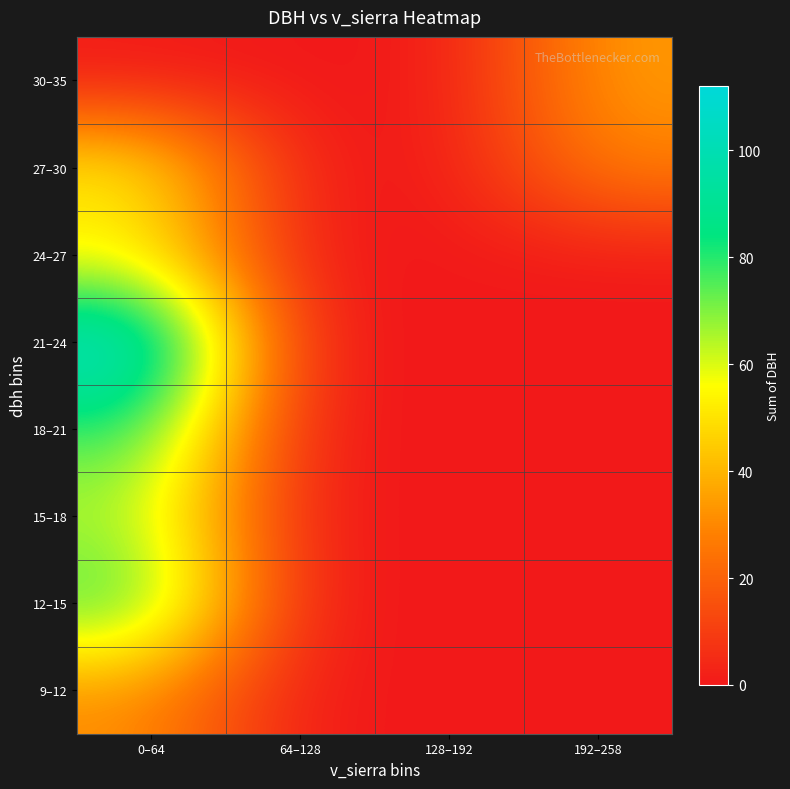

At 0–64, list the series in order from largest to smallest.

21–24, 12–15, 18–21, 15–18, 27–30, 24–27, 9–12, 30–35